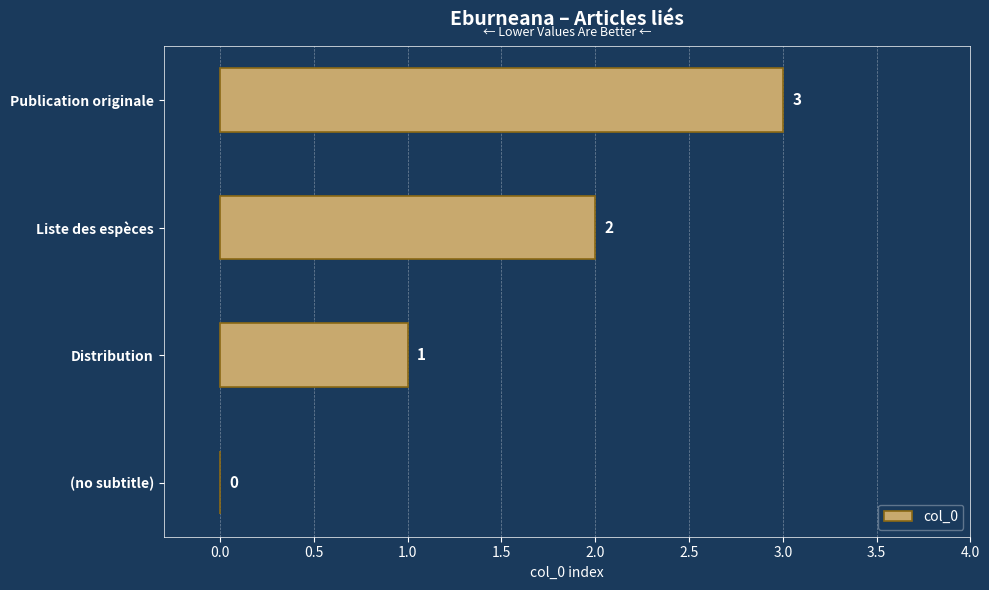

What is the greatest value displayed?

3